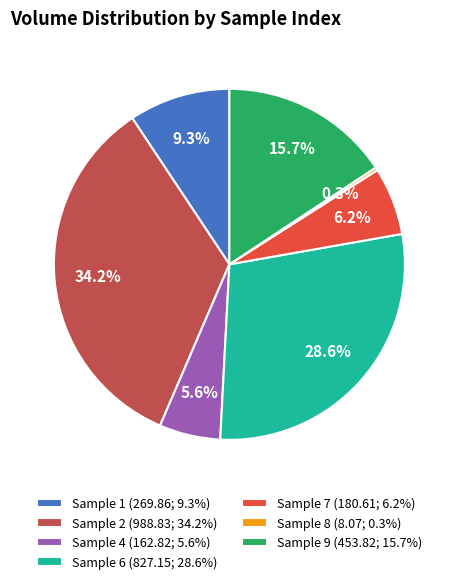

Which slice is the smallest?

Sample 8 (8.07; 0.3%)